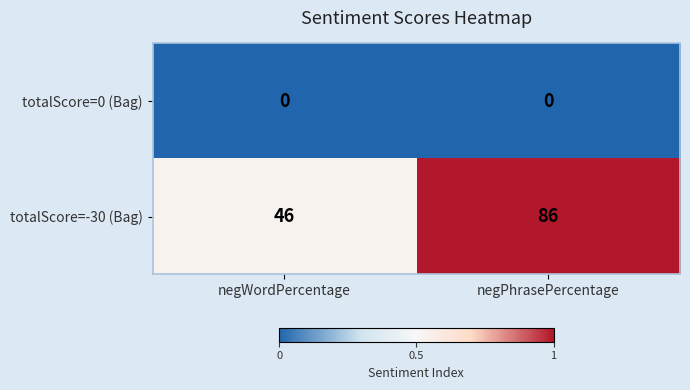

Which series has the largest range (max minus min)?

totalScore=-30 (Bag)